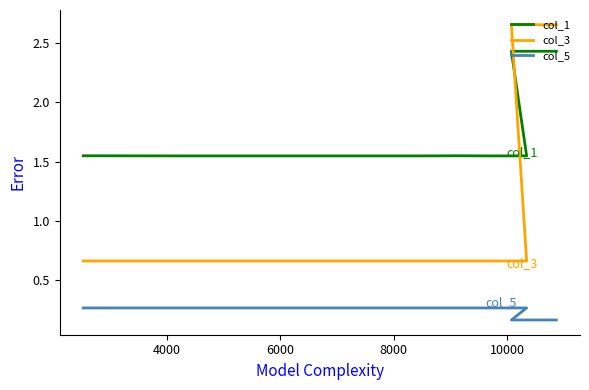

Which series ends up on top after the final intersection of col_3 and col_1?

col_3